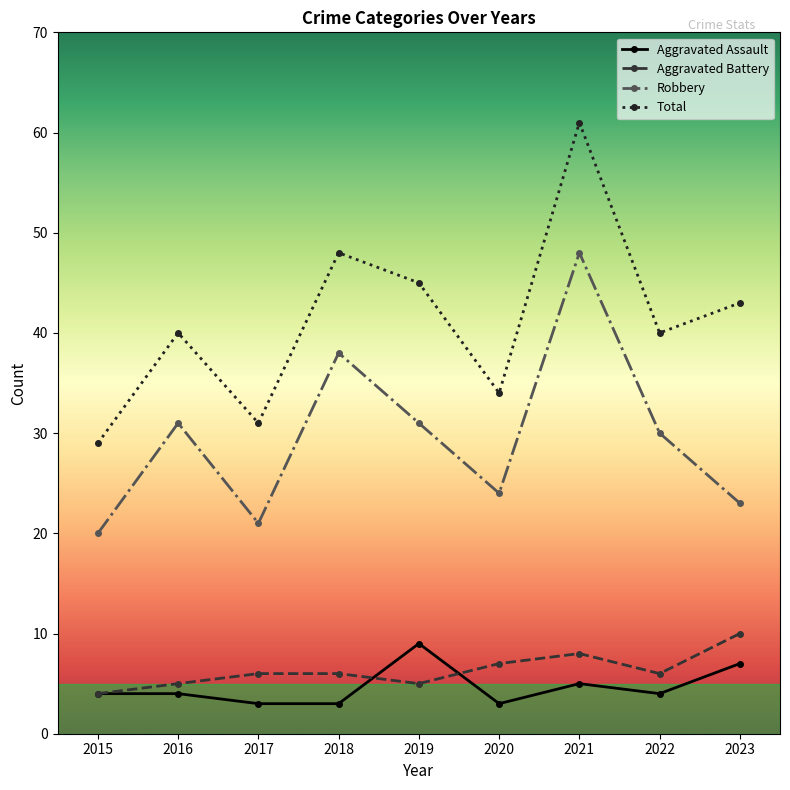

What are all the series names shown in the legend?

Aggravated Assault, Aggravated Battery, Robbery, Total